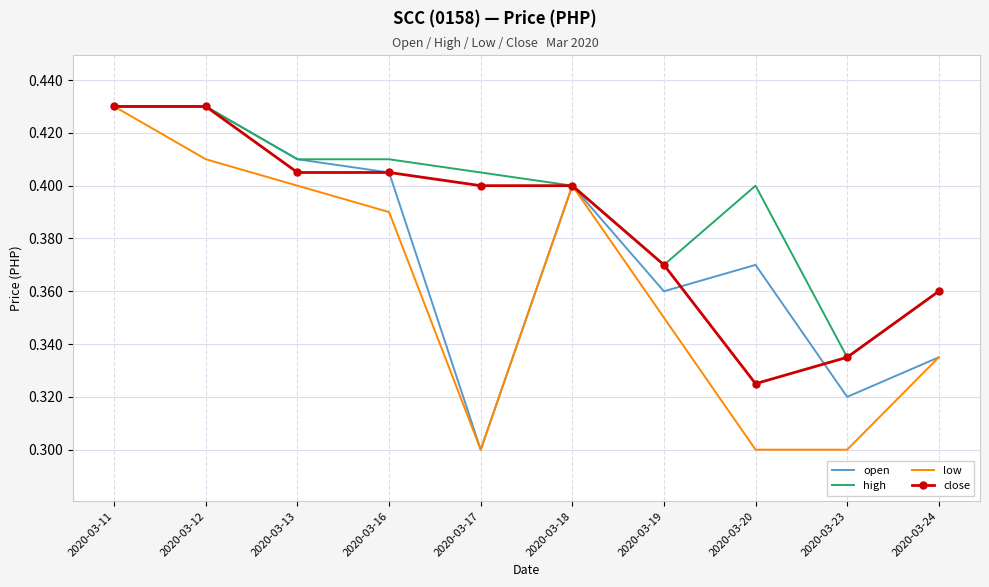

Between 2020-03-12 and 2020-03-20, which series saw the biggest shift?

low